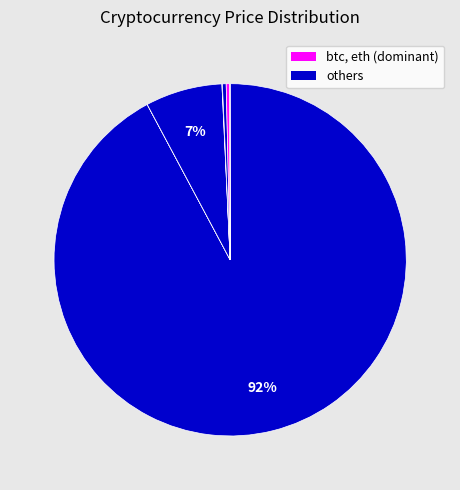

Count the number of slices in the pie.

8